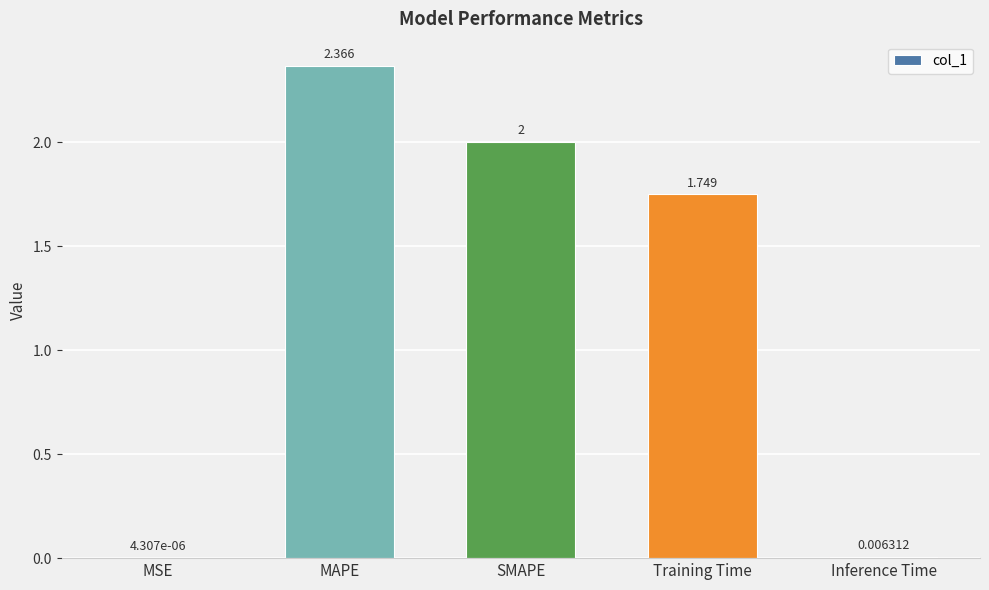

What is the sum of the values at MAPE and SMAPE?

4.4